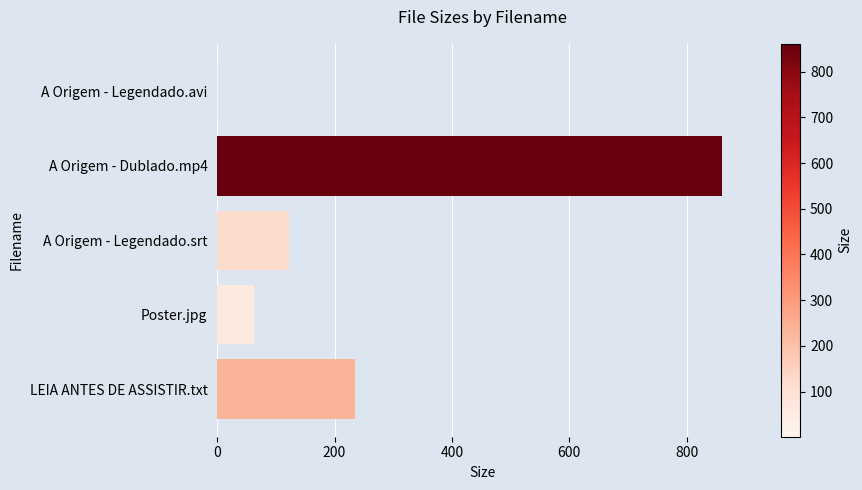

What is the sum of the values at A Origem - Dublado.mp4 and A Origem - Legendado.srt?

982.3